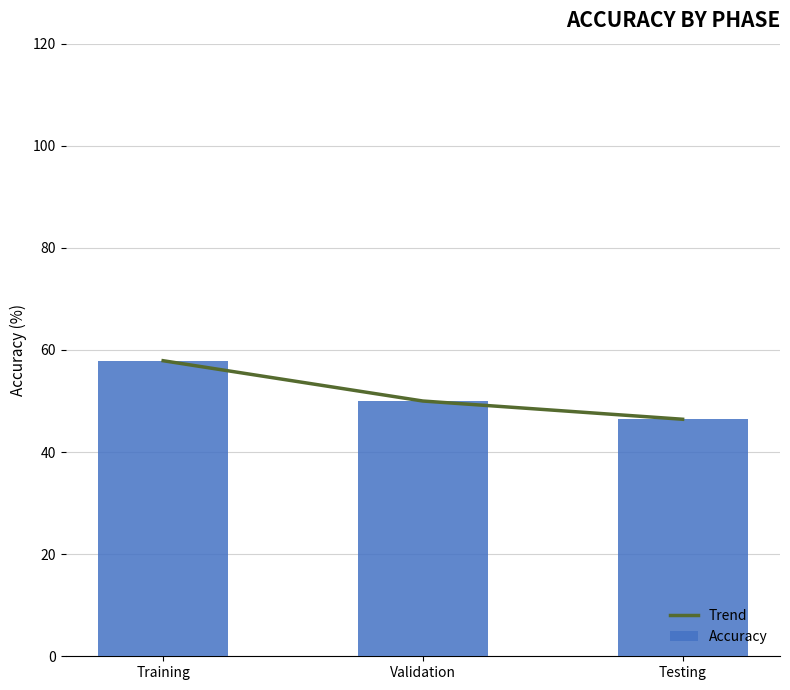

What is the average value of the Accuracy series?

51.4